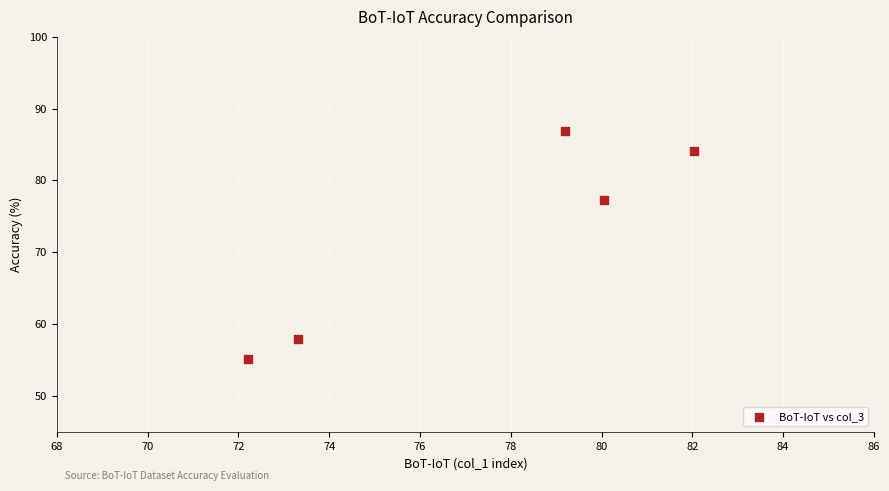

What Y value in the scatter plot is closest to 70?

77.3